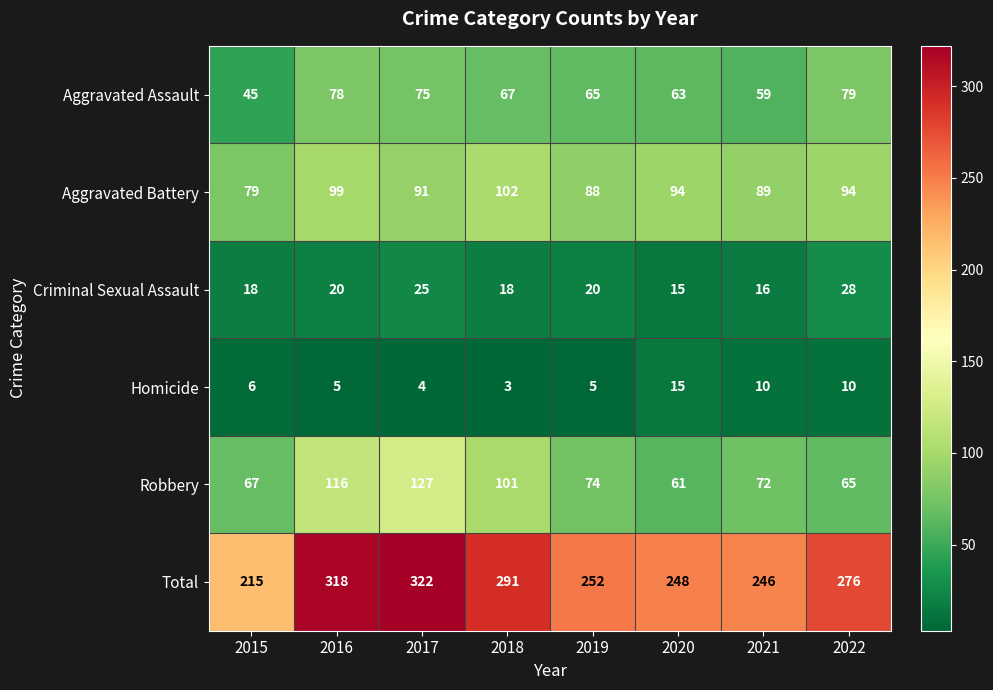

What value does the Robbery series have at 2017, to the nearest 10?

130